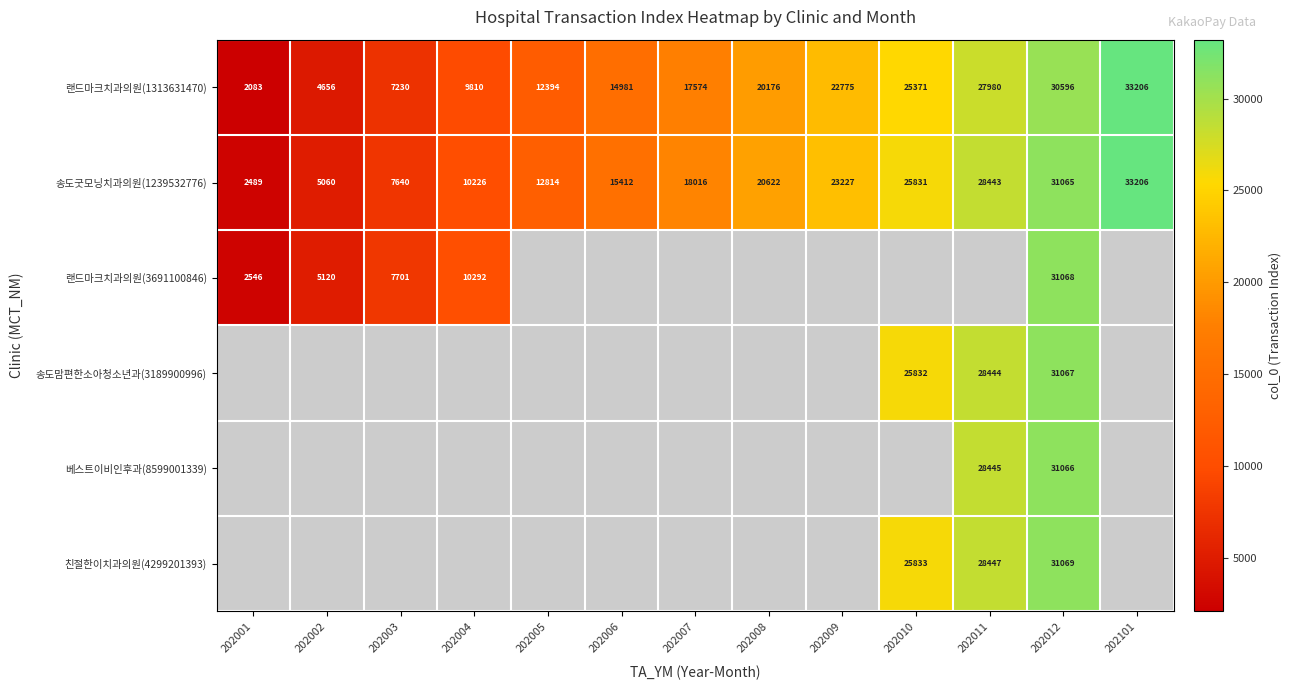

What is the maximum value for 랜드마크치과의원(1313631470)?

33206